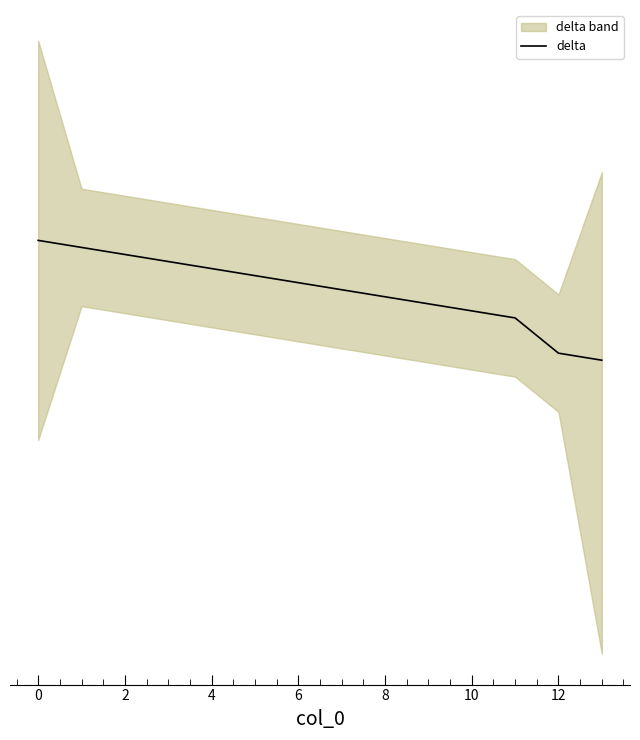

What is the sum of all values?

12597